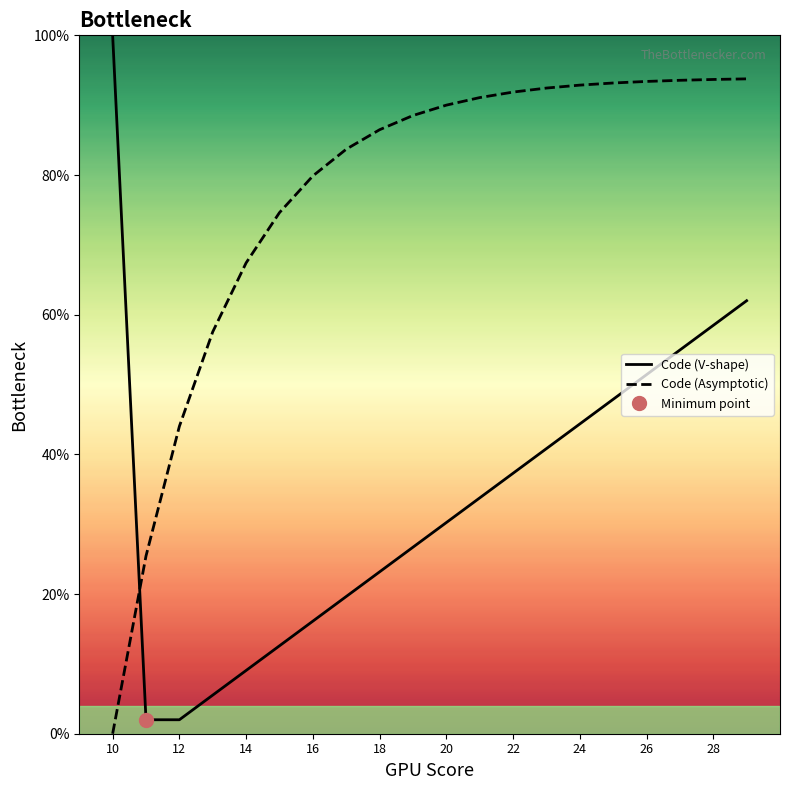

What is the difference between the second highest and minimum values in the Code (V-shape) series?

60.0